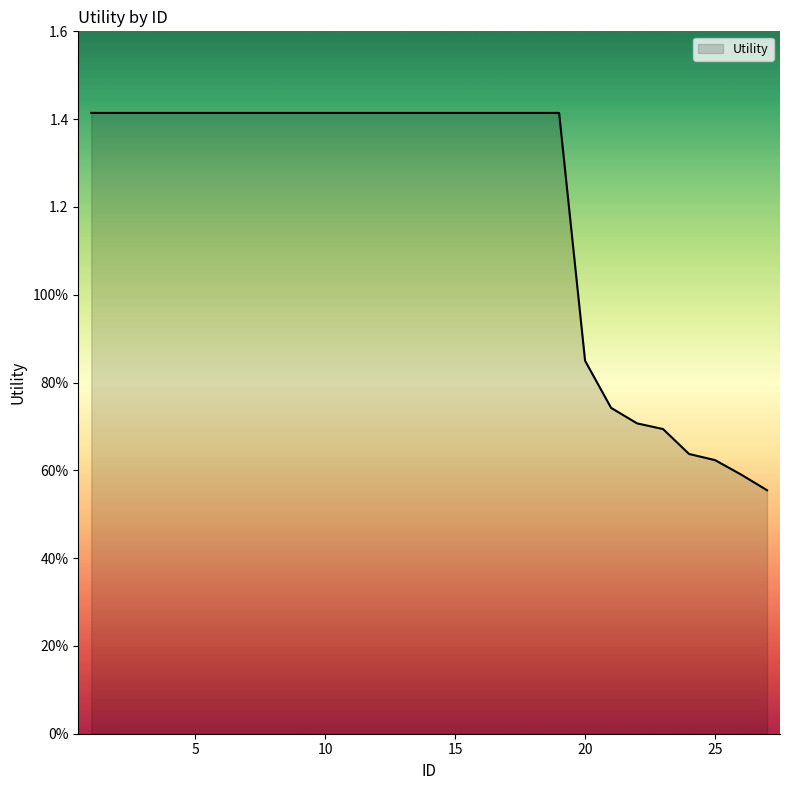

List the labels in order of value, smallest first.

27, 26, 25, 24, 23, 22, 21, 20, 1, 2, 3, 4, 5, 6, 7, 8, 9, 10, 11, 12, 13, 14, 15, 16, 17, 18, 19